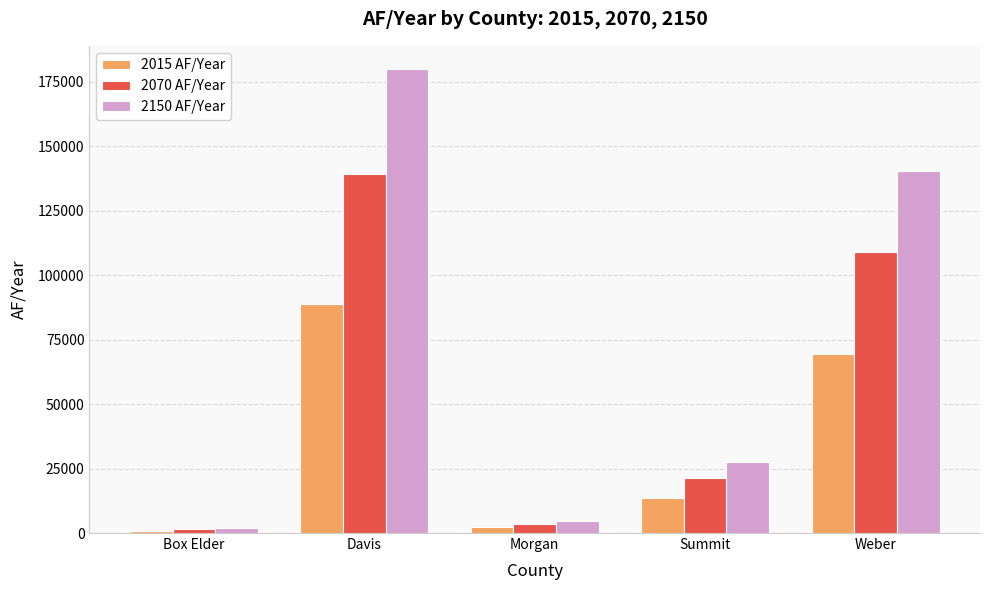

Reading right to left, extract all data points from this chart.

2015 AF/Year: Weber=69404.2	Summit=13537.8	Morgan=2294.6	Davis=88849.2	Box Elder=886.7
2070 AF/Year: Weber=108840.3	Summit=21230.1	Morgan=3598.4	Davis=139334.2	Box Elder=1390.5
2150 AF/Year: Weber=140485.7	Summit=27402.8	Morgan=4644.7	Davis=179845.8	Box Elder=1794.8